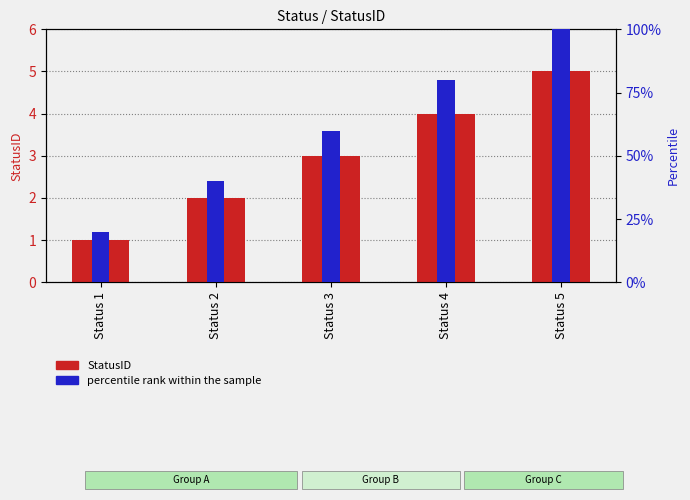

Rank the series by their maximum value, from highest to lowest.

percentile rank within the sample, StatusID